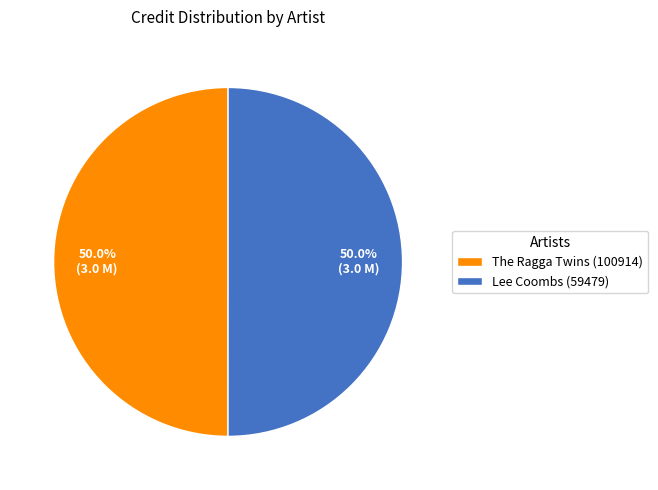

Count the number of slices in the pie.

2